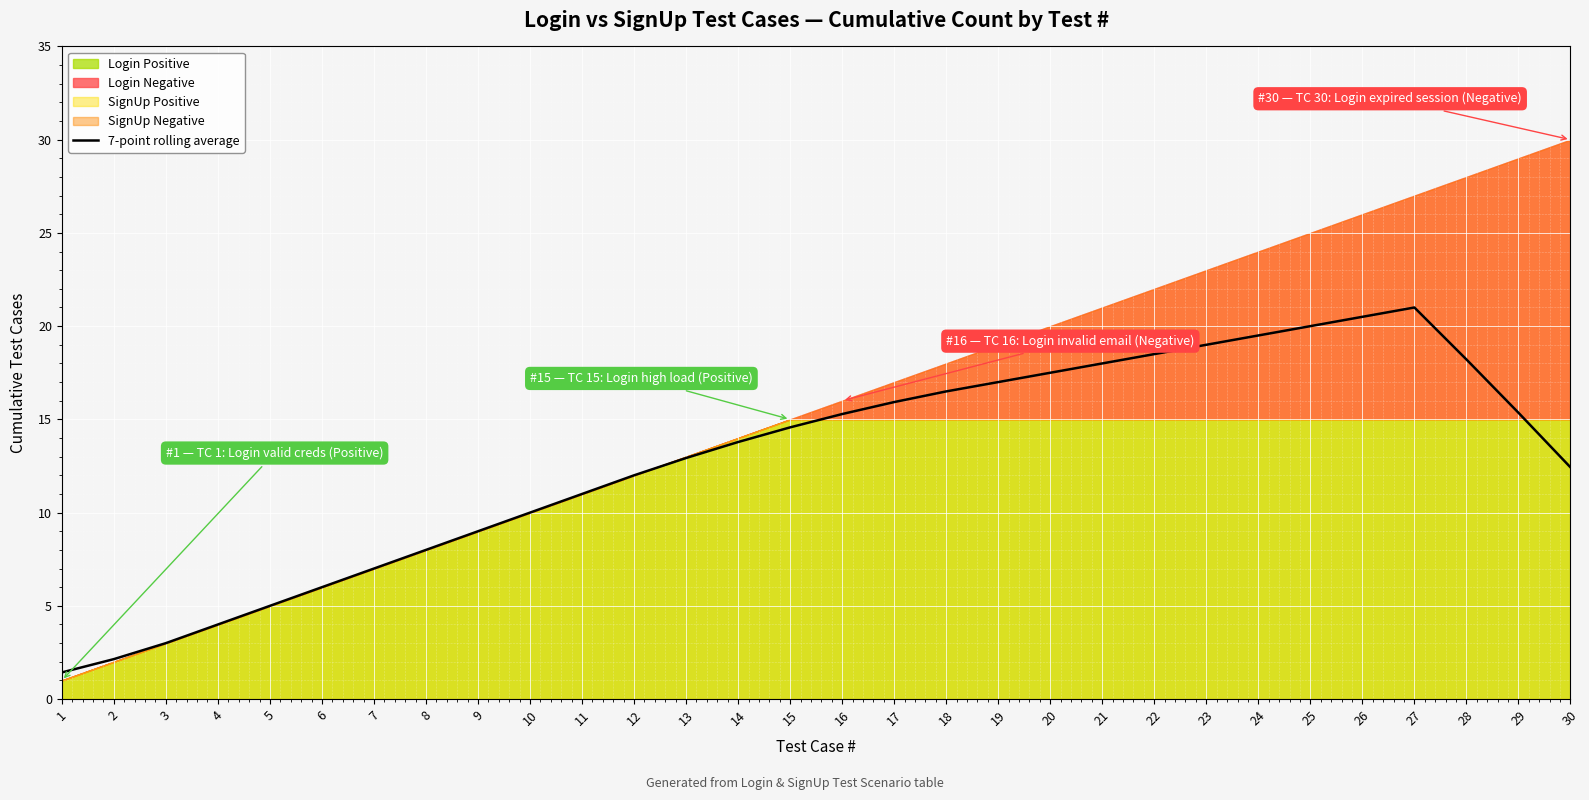

Reading left to right, transcribe all the data shown in this chart.

1=1.4	2=2.1	3=3.0	4=4.0	5=5.0	6=6.0	7=7.0	8=8.0	9=9.0	10=10.0	11=11.0	12=12.0	13=12.9	14=13.8	15=14.6	16=15.3	17=15.9	18=16.5	19=17.0	20=17.5	21=18.0	22=18.5	23=19.0	24=19.5	25=20.0	26=20.5	27=21.0	28=18.2	29=15.4	30=12.4